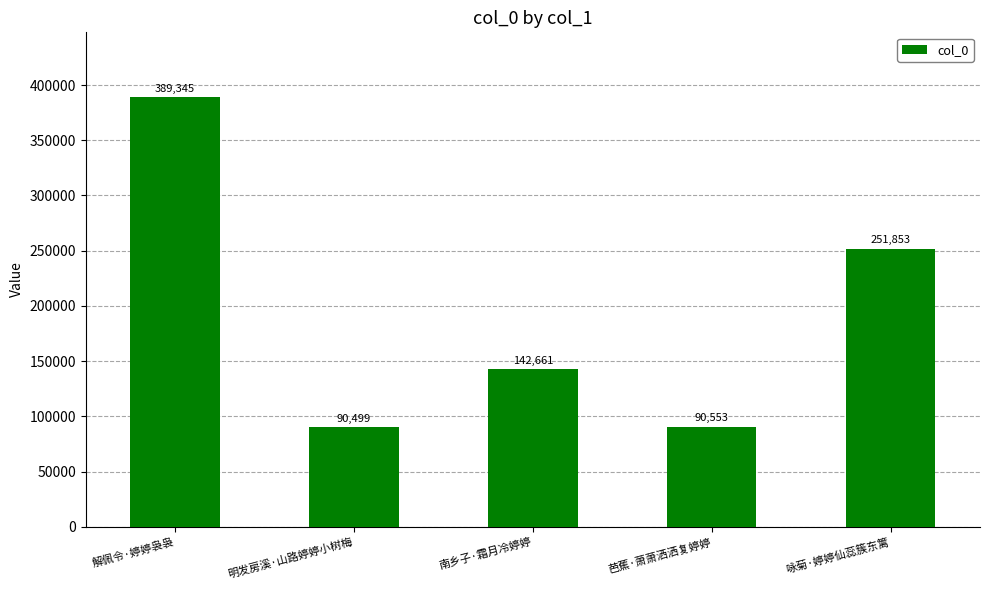

Between 芭蕉·萧萧洒洒复婷婷 and 解佩令·婷婷袅袅, which is larger?

解佩令·婷婷袅袅